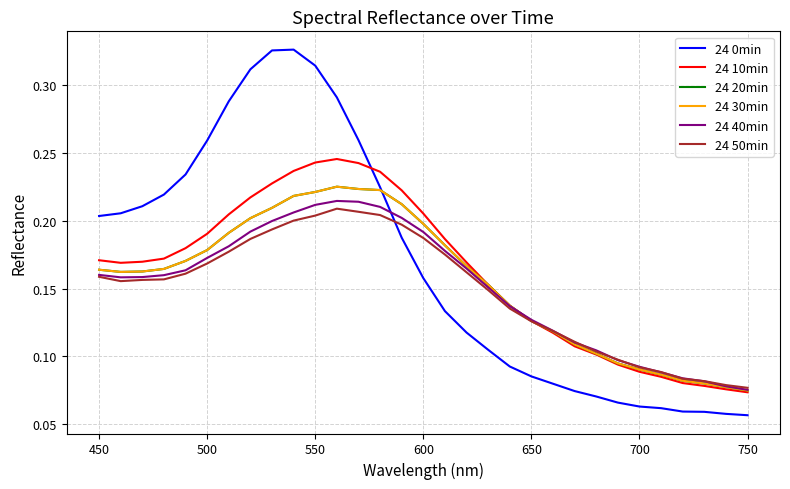

Is this an area chart (filled region under the line)?

No